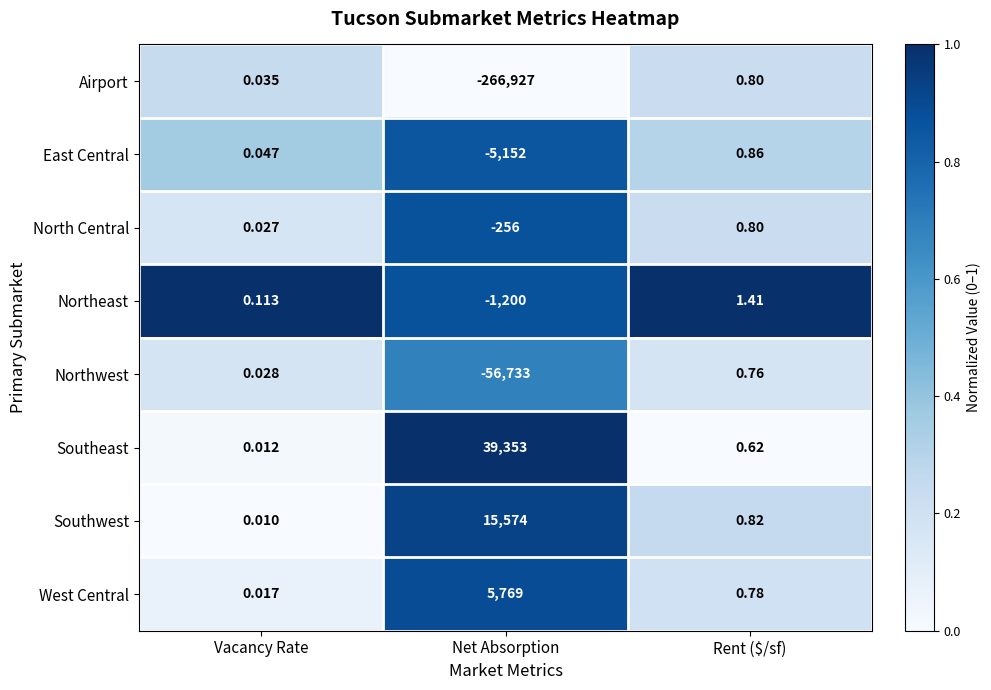

List the labels in order of Airport value, largest first.

Rent ($/sf), Vacancy Rate, Net Absorption